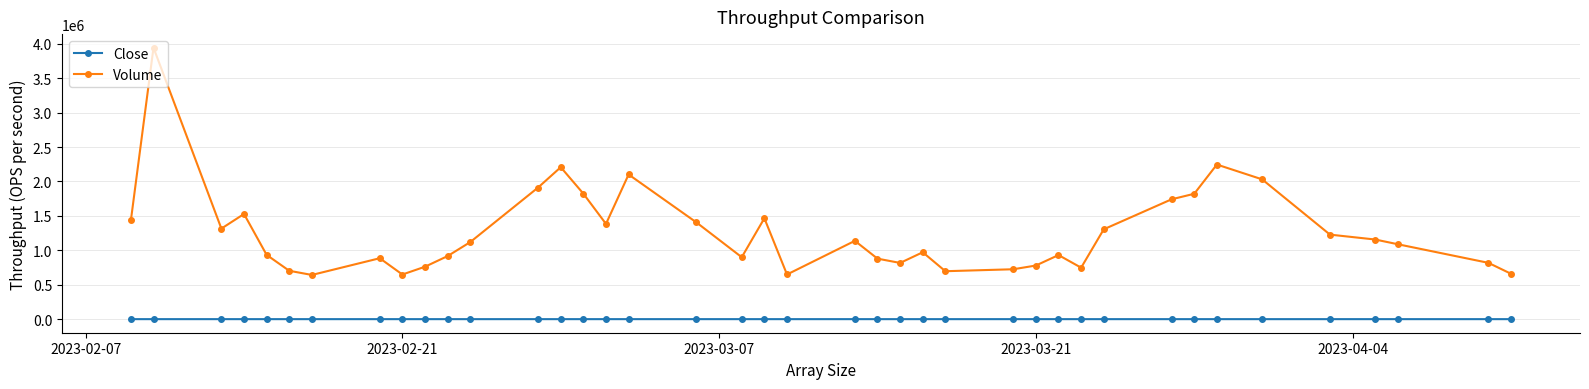

What is the value of the Volume point at the 31st from the left?

1305399.0